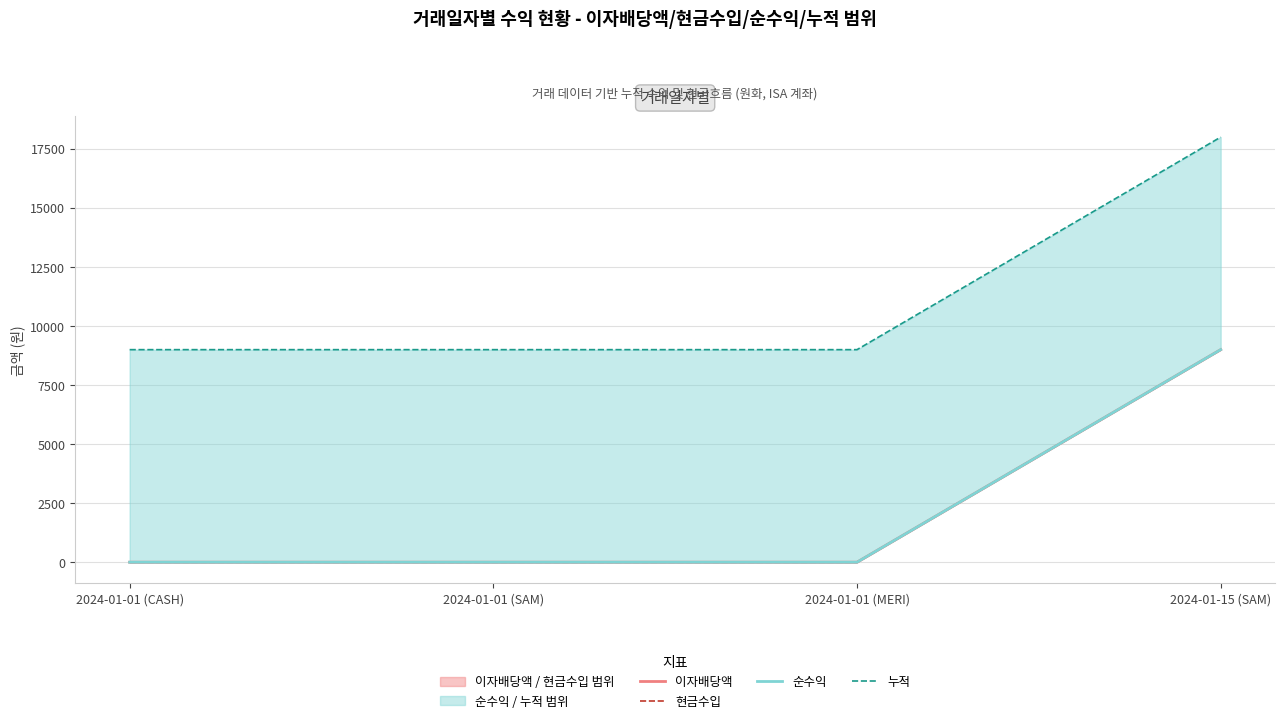

Reading left to right, list all the values displayed in this chart.

이자배당액: 2024-01-01 (CASH)=0	2024-01-01 (SAM)=0	2024-01-01 (MERI)=0	2024-01-15 (SAM)=8994
현금수입: 2024-01-01 (CASH)=0	2024-01-01 (SAM)=0	2024-01-01 (MERI)=0	2024-01-15 (SAM)=8994
순수익: 2024-01-01 (CASH)=0	2024-01-01 (SAM)=0	2024-01-01 (MERI)=0	2024-01-15 (SAM)=8994
누적: 2024-01-01 (CASH)=8994	2024-01-01 (SAM)=8994	2024-01-01 (MERI)=8994	2024-01-15 (SAM)=17988